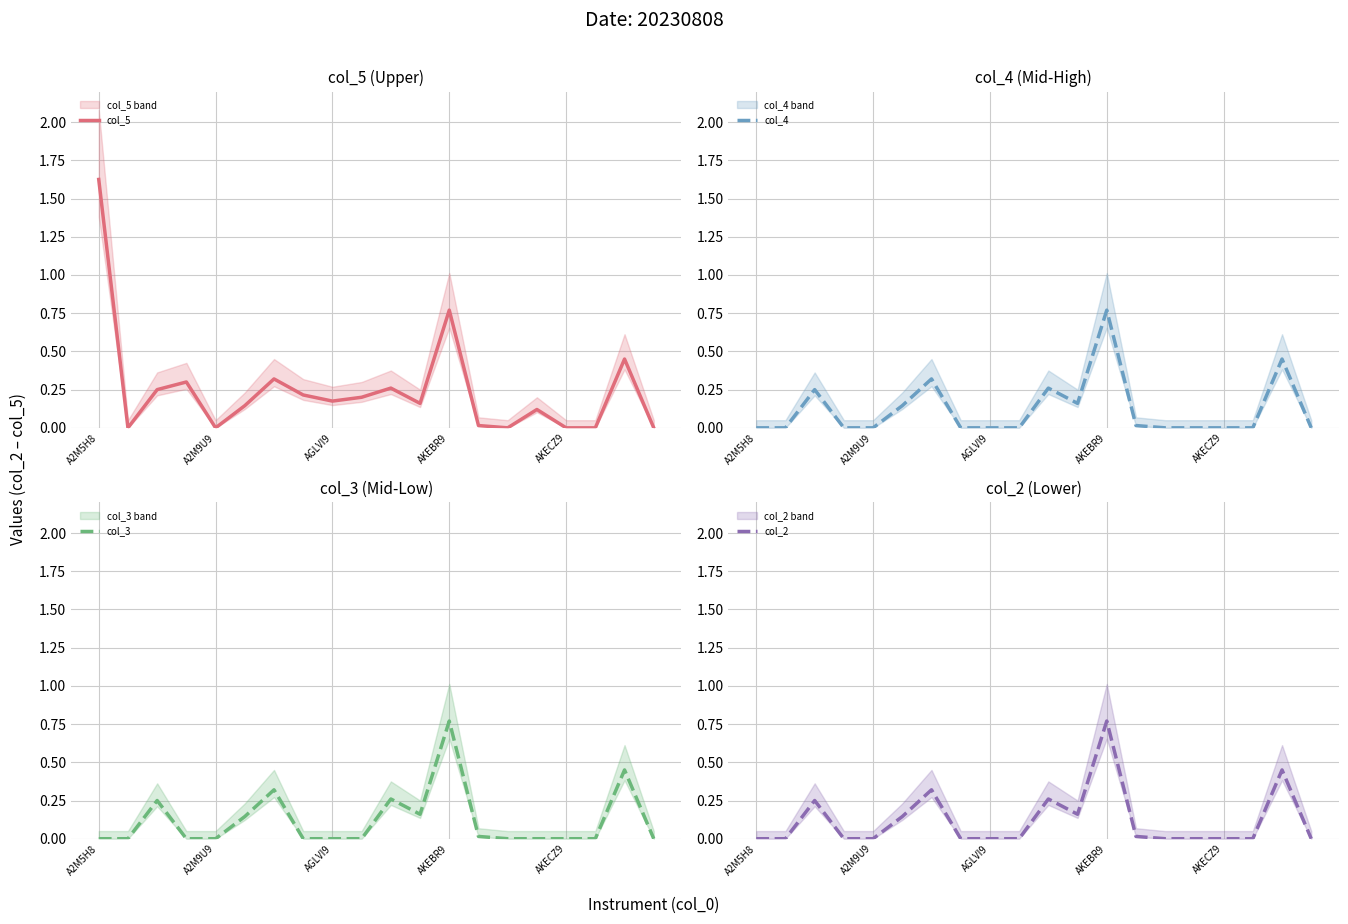

Which series has the widest spread of values?

col_5